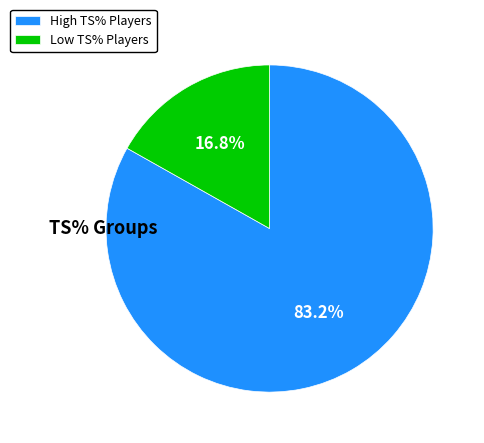

Is there a majority slice in this chart?

Yes